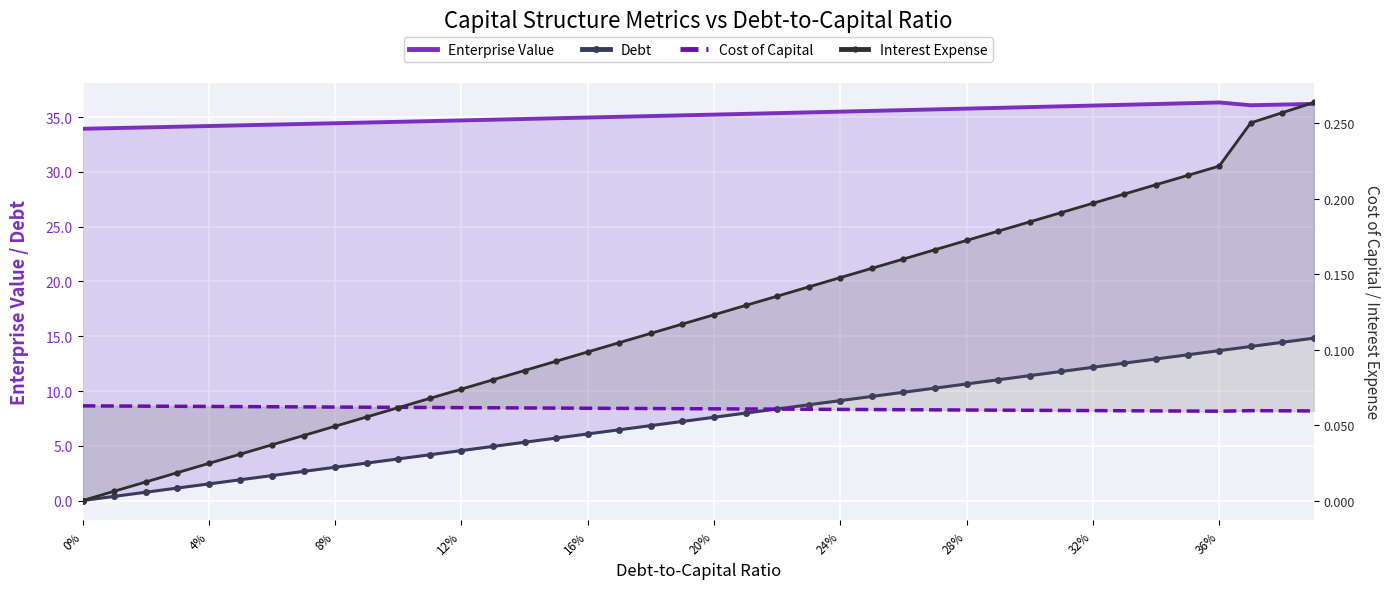

What is the average value of the Interest Expense series?

0.1